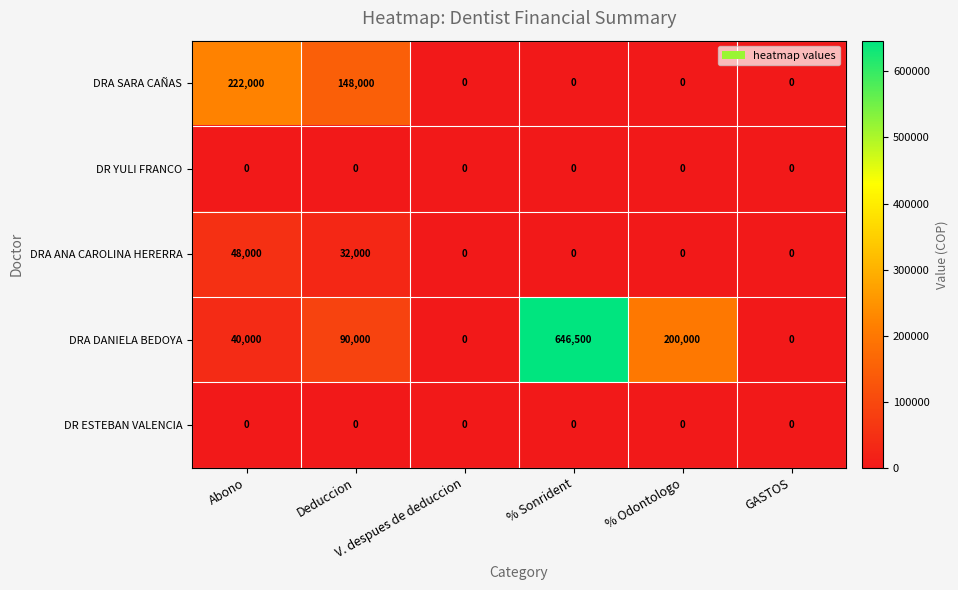

Which series has the largest range (max minus min)?

DRA DANIELA BEDOYA